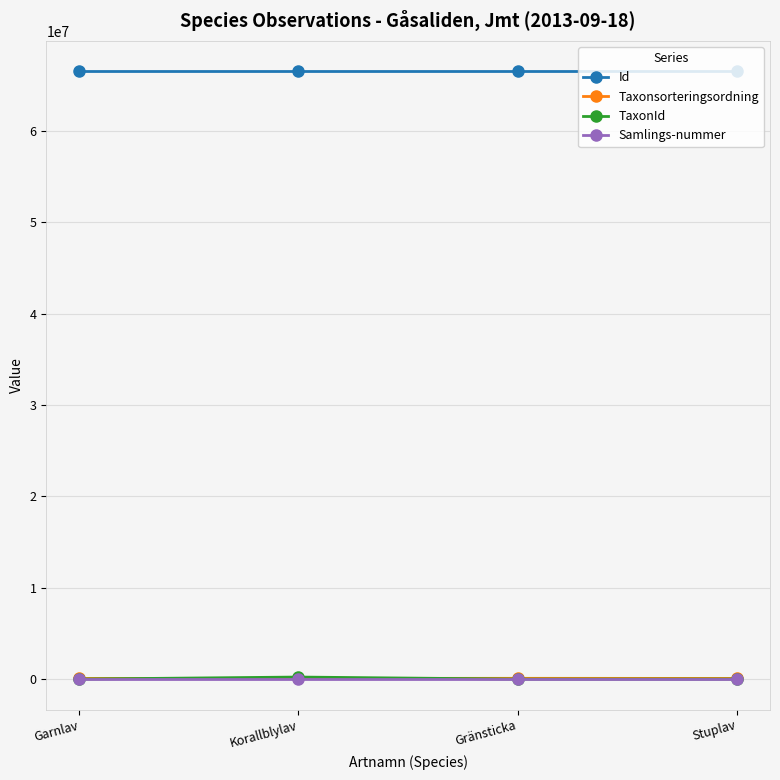

After their last crossing, which series has the higher values: Samlings-nummer or TaxonId?

Samlings-nummer